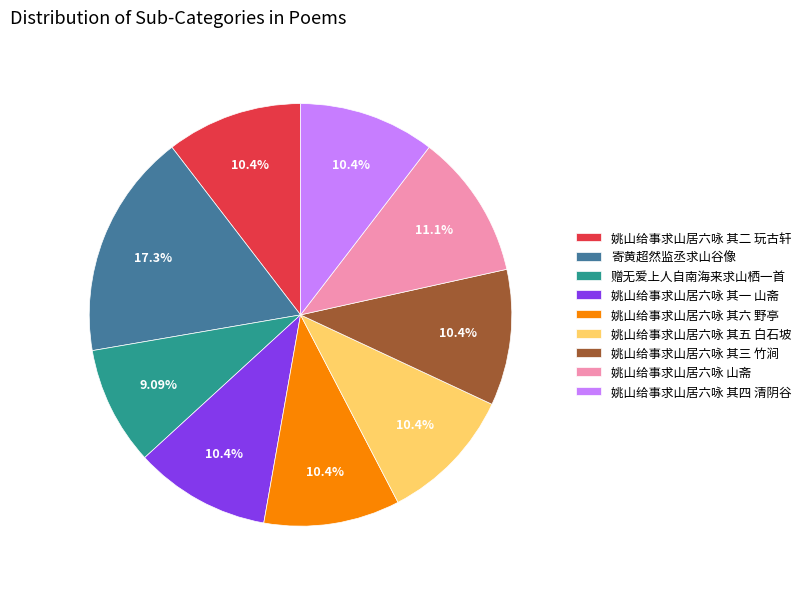

What is the ratio of the value at 姚山给事求山居六咏 其一 山斋 to the value at 姚山给事求山居六咏 其六 野亭?

1.0